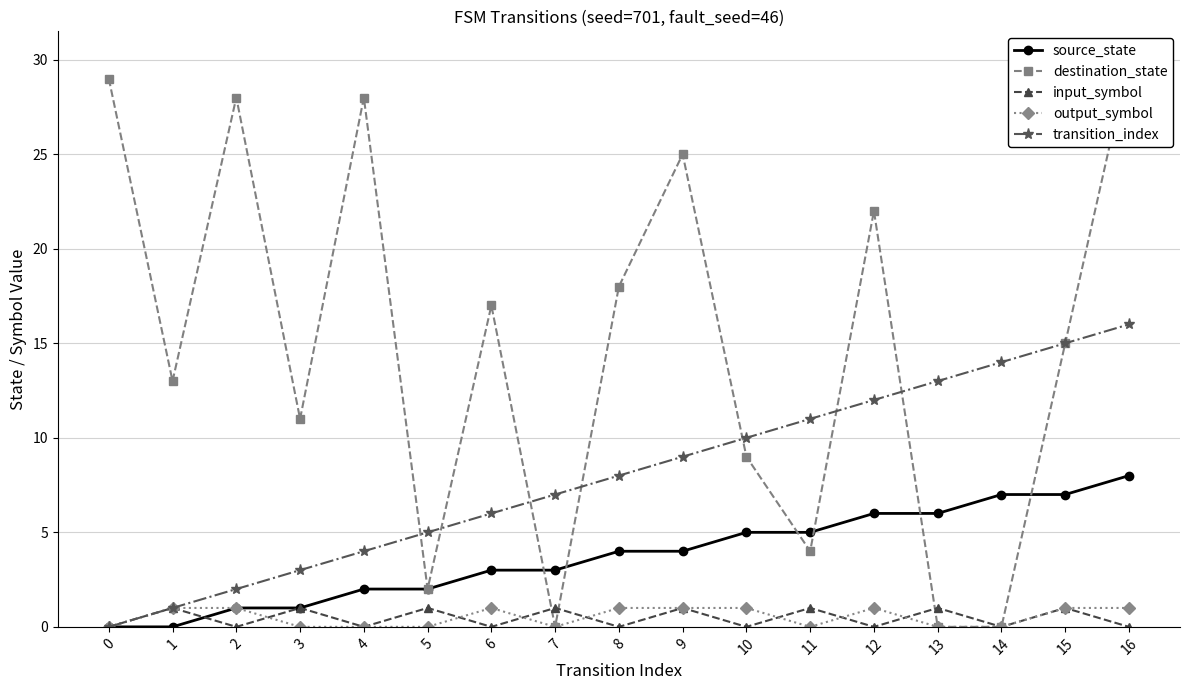

The destination_state series shows 19 at 14. True or false?

False